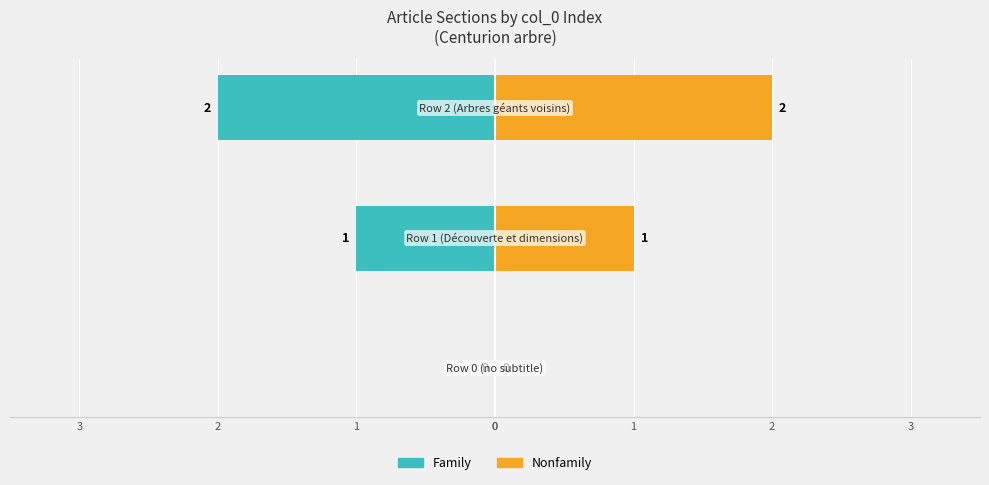

At 2, list the series in order from smallest to largest.

Family, Nonfamily